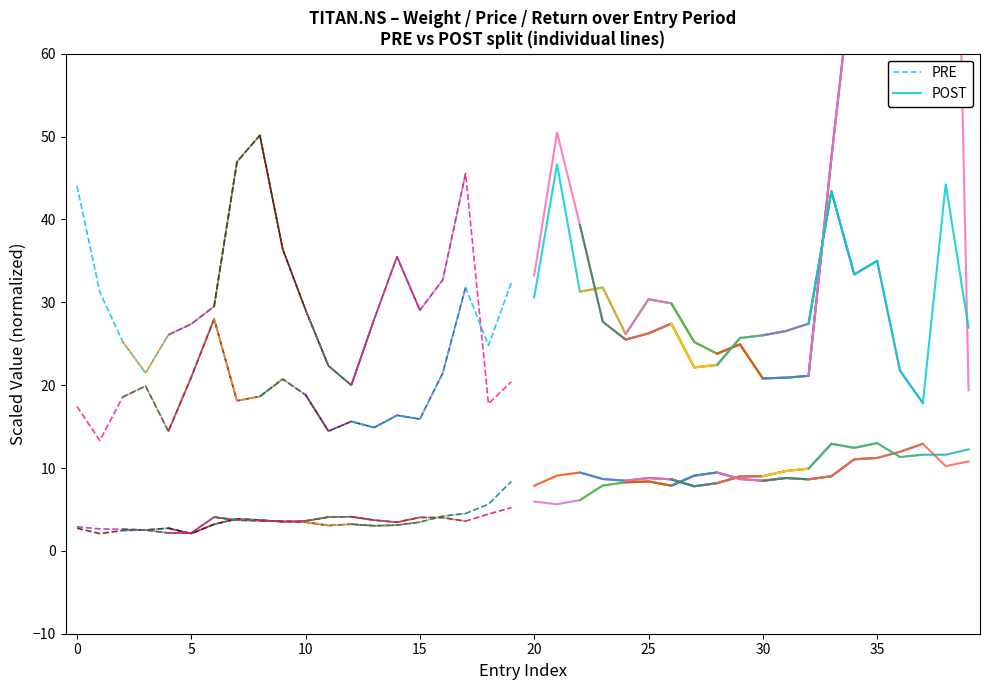

The value of PRE at 0 is 9.5. True or false?

False